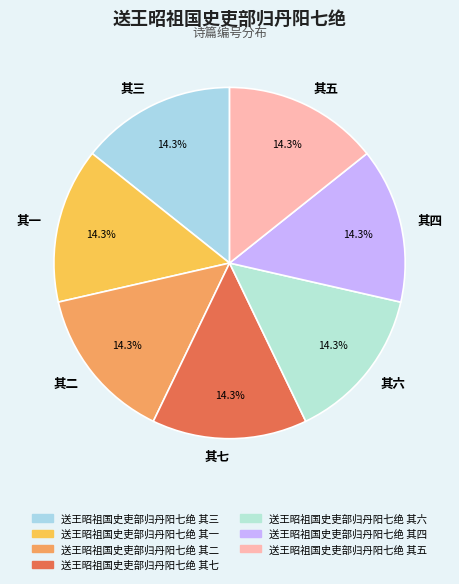

How many segments does this pie chart have?

7